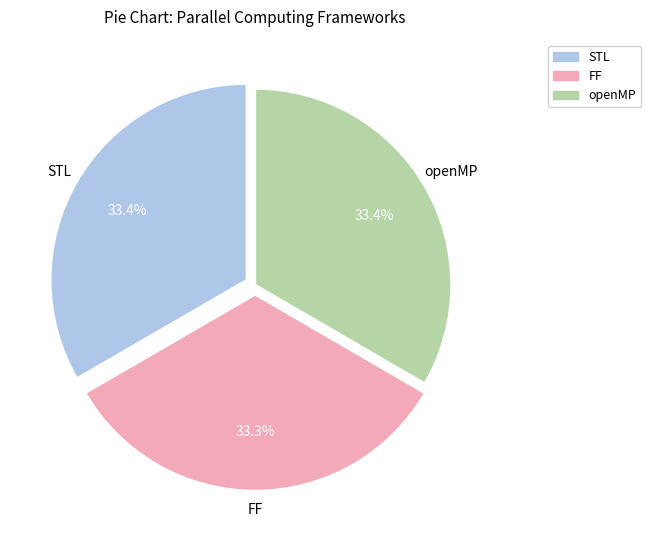

Approximately how many times larger is the value at STL compared to openMP?

1.0